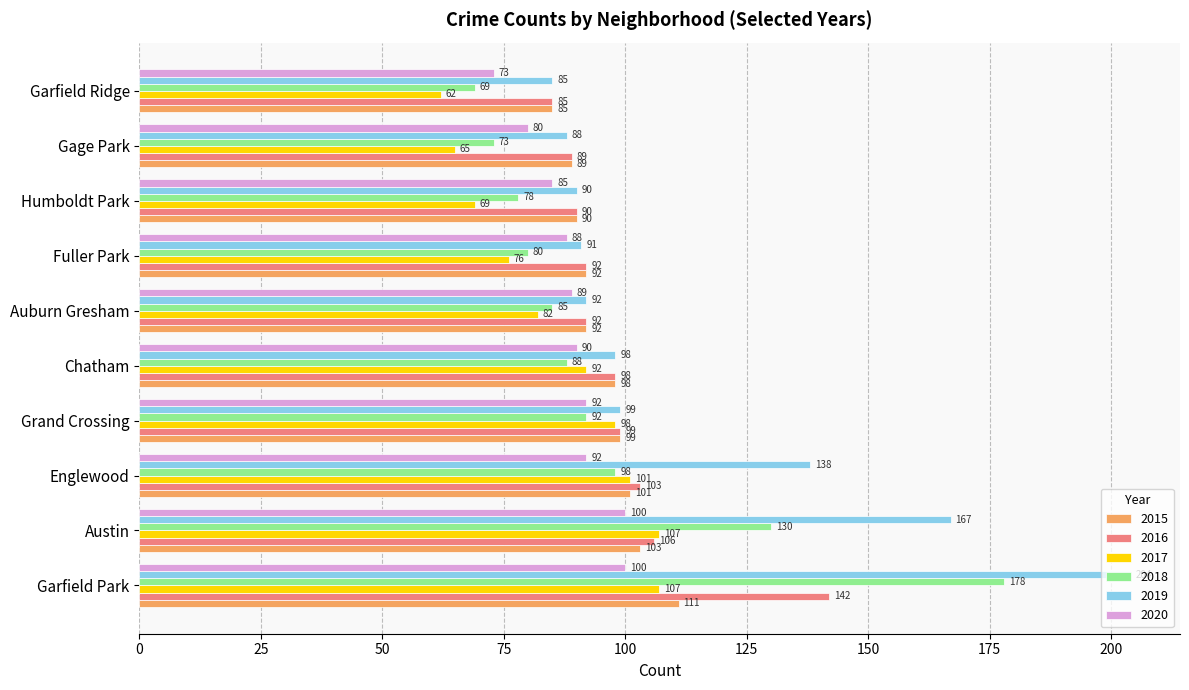

What is the highest value of the 2019 series?

204